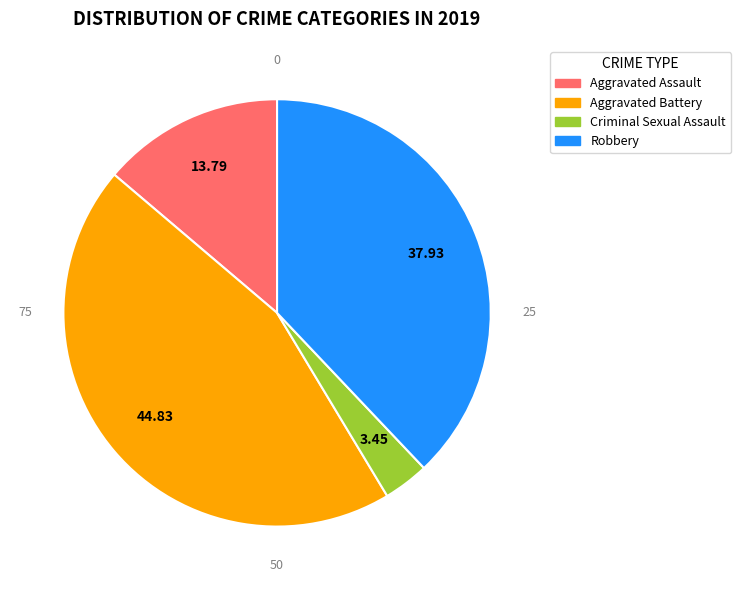

Rank the categories by value from lowest to highest.

Criminal Sexual Assault, Aggravated Assault, Robbery, Aggravated Battery